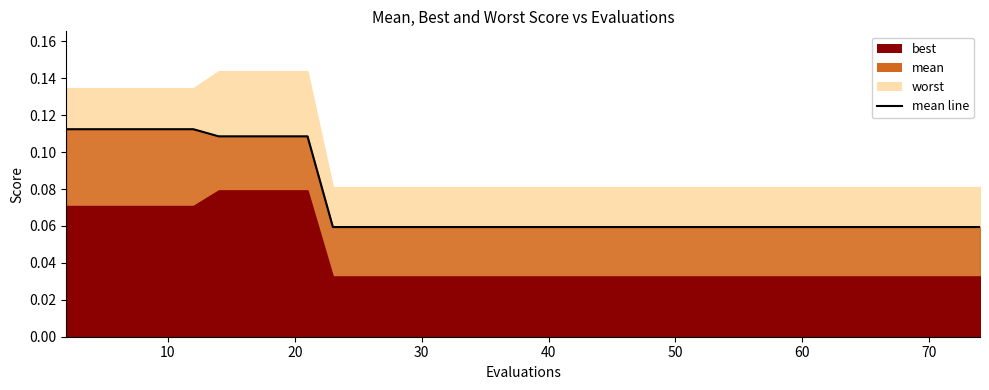

What is the difference between the maximum and minimum values?

0.1